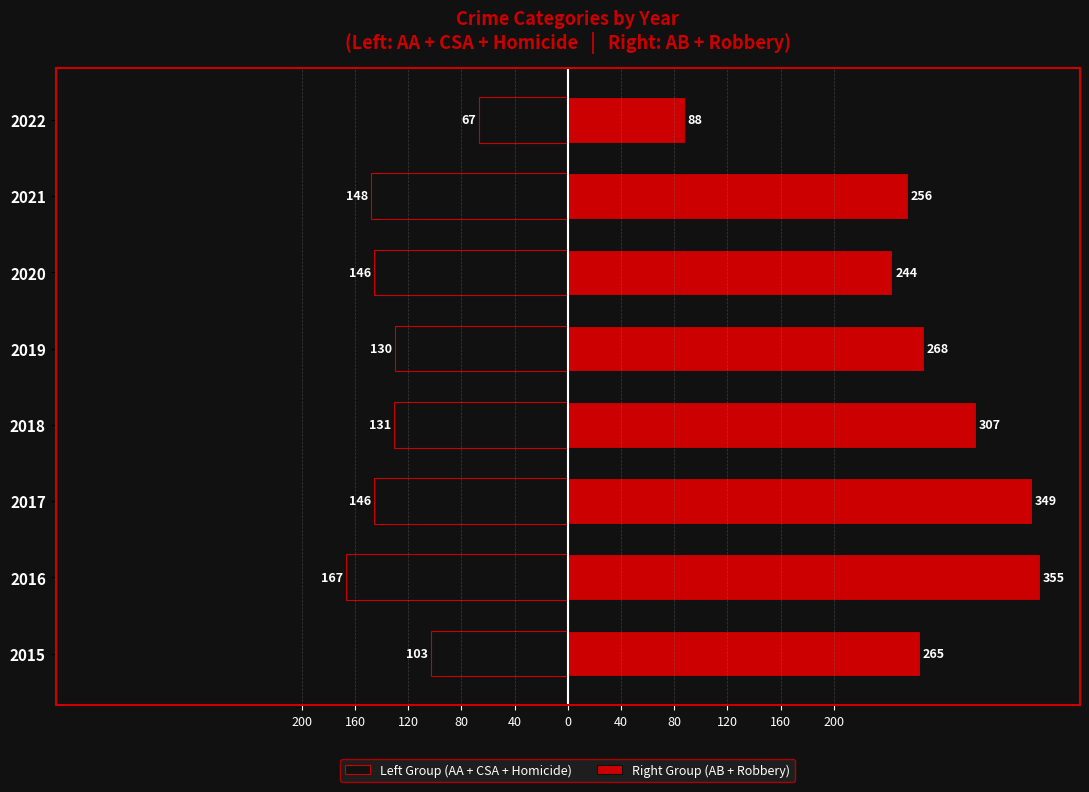

What is the difference between the highest and lowest values at 2018?

438